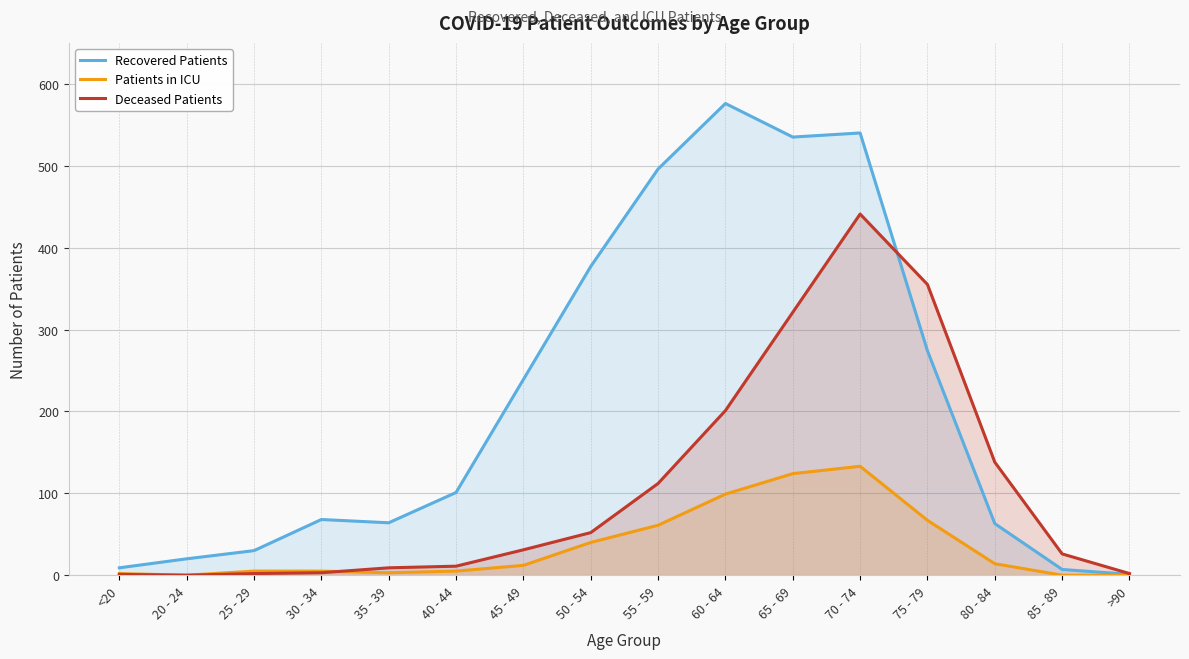

Is the value of Recovered Patients at >90 greater than the value of Patients in ICU at 40 - 44?

No